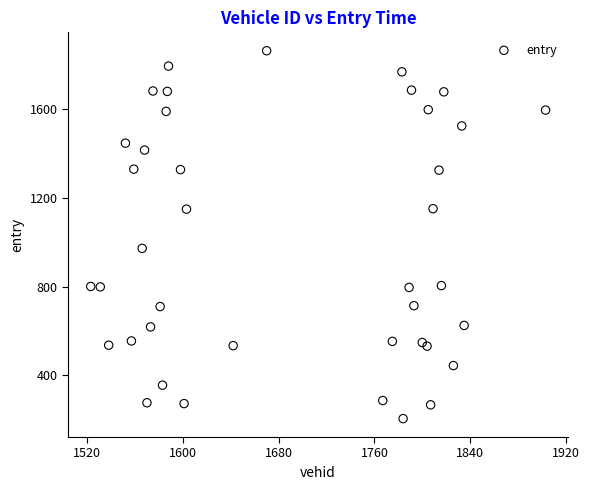

What Y value in the scatter plot is closest to 1033?

971.7